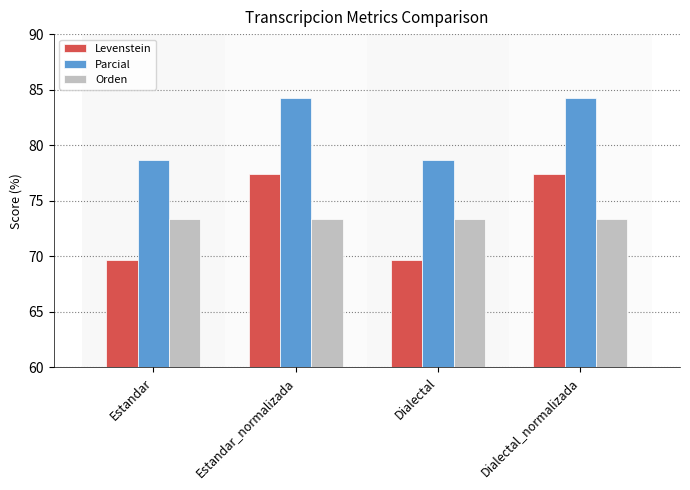

At how many categories does at least one series exceed 80?

2